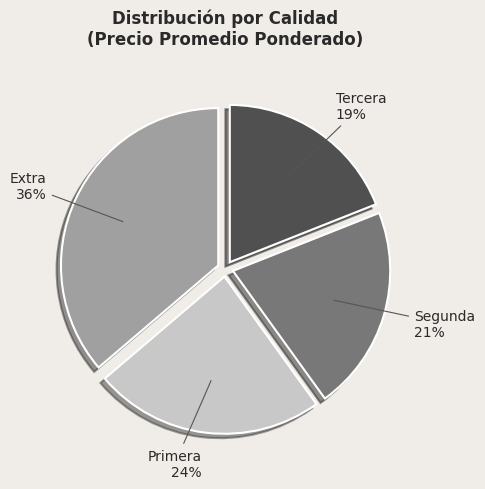

Is it true that Tercera is 19% of the pie?

True